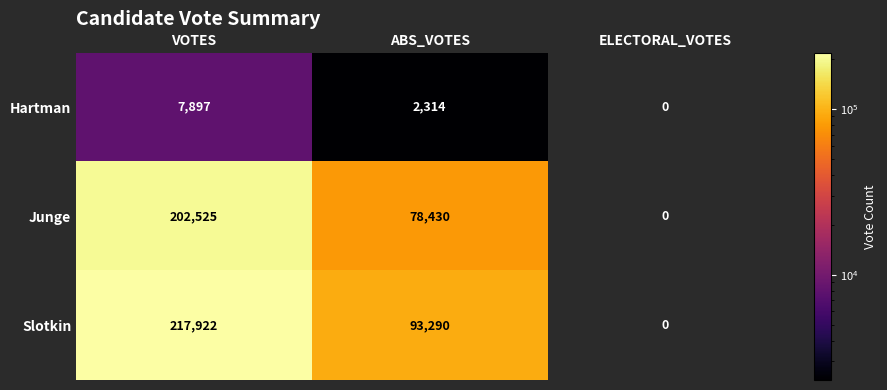

Rank the series by their maximum value, from highest to lowest.

Slotkin, Junge, Hartman